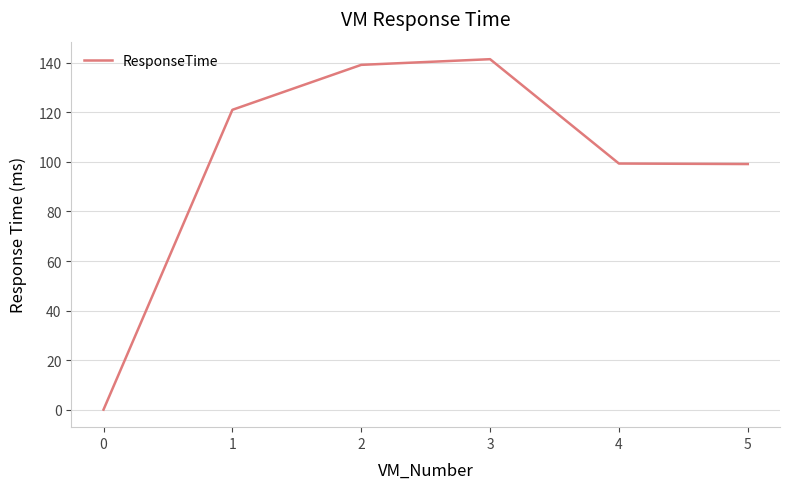

What is the ratio of the value at 4 to the value at 3?

0.7